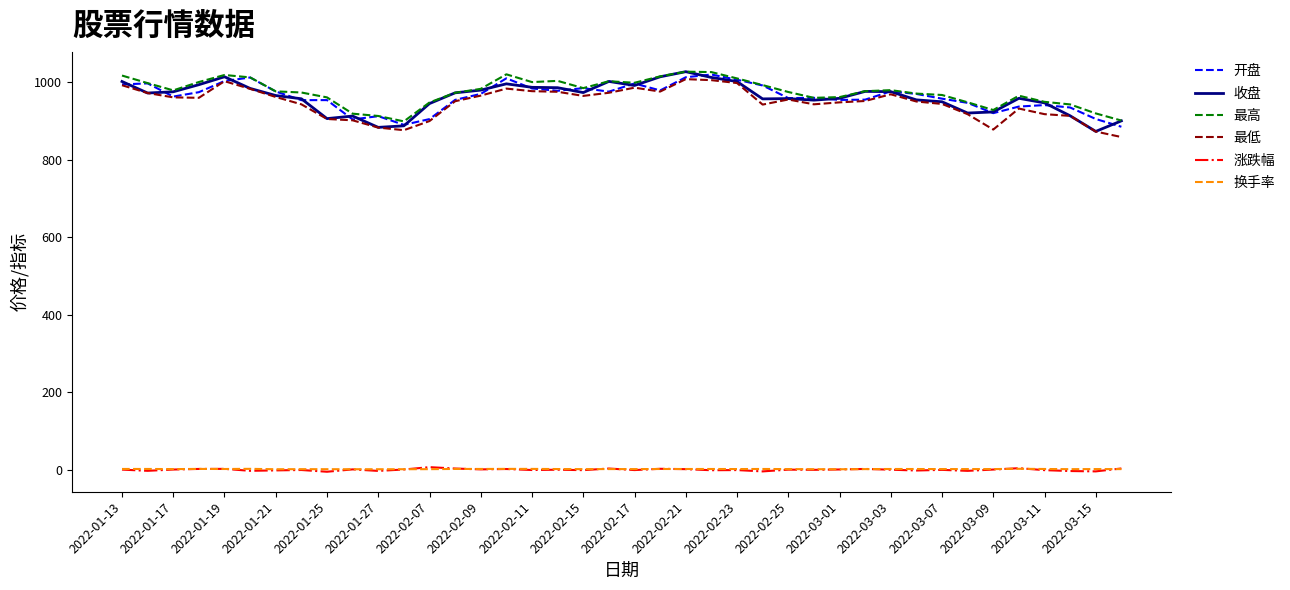

True or false: 最低 and 涨跌幅 intersect in this chart.

False